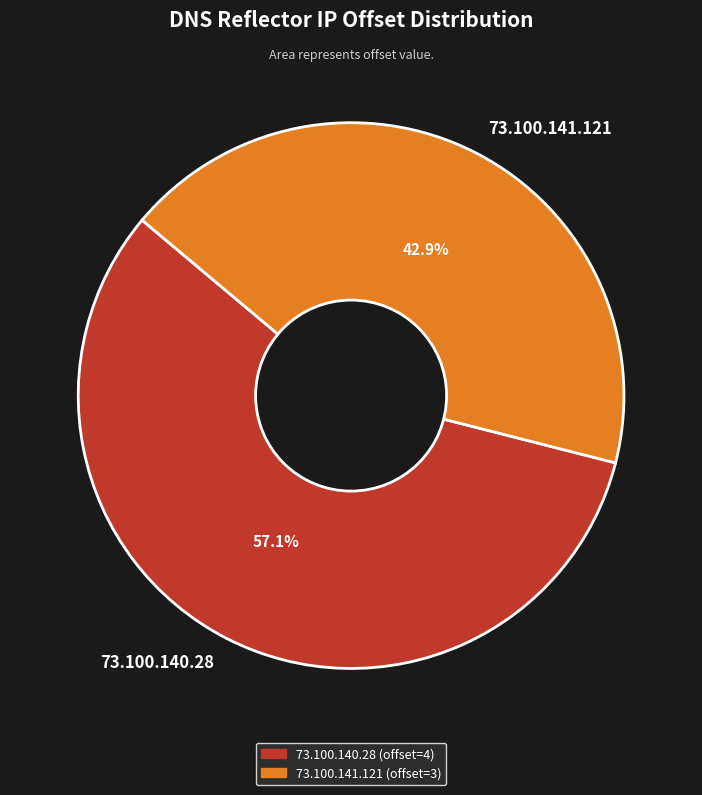

Combined, do 73.100.140.28 and 73.100.141.121 account for over 50%?

Yes